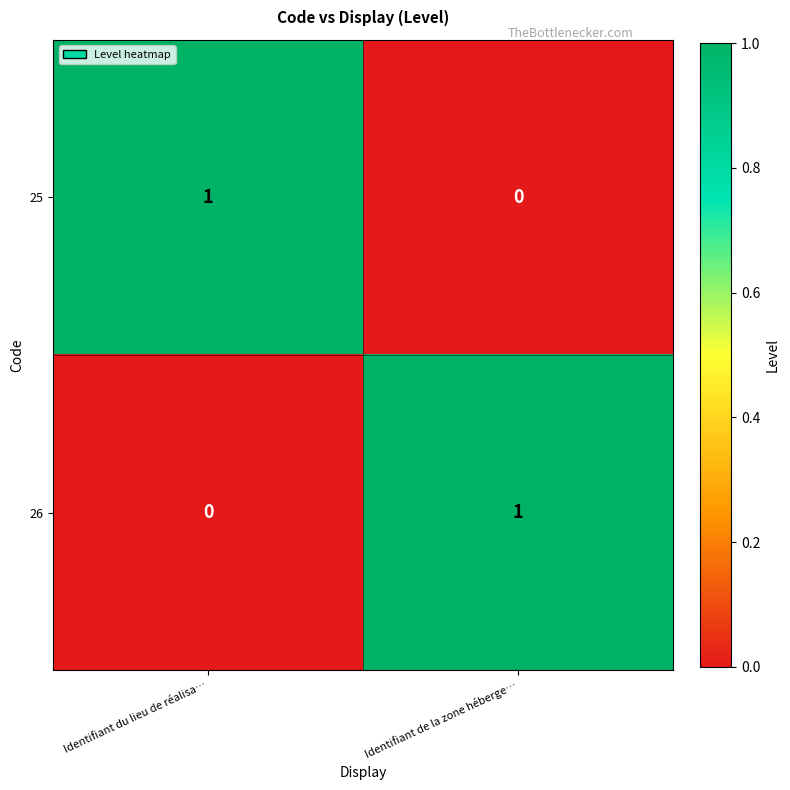

How many categories are shown in the chart?

2